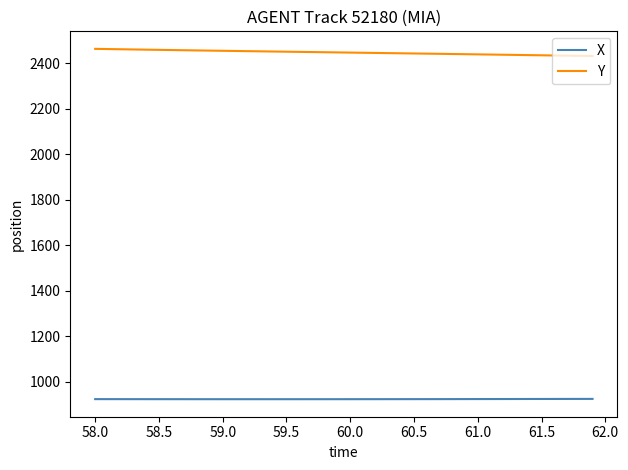

What are all the series names shown in the legend?

X, Y